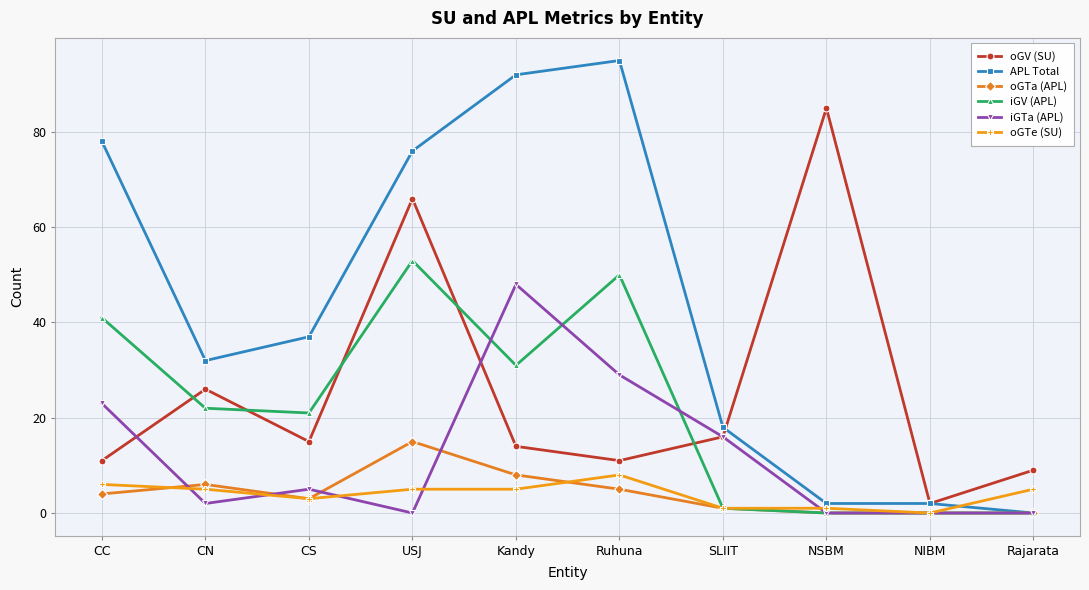

What is the spread (max minus min) of values at Rajarata?

9